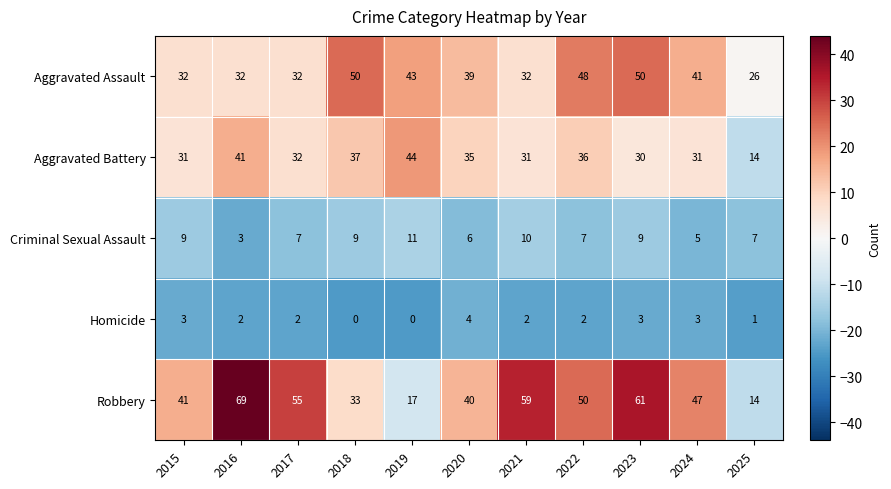

How many data points does each series have?

11